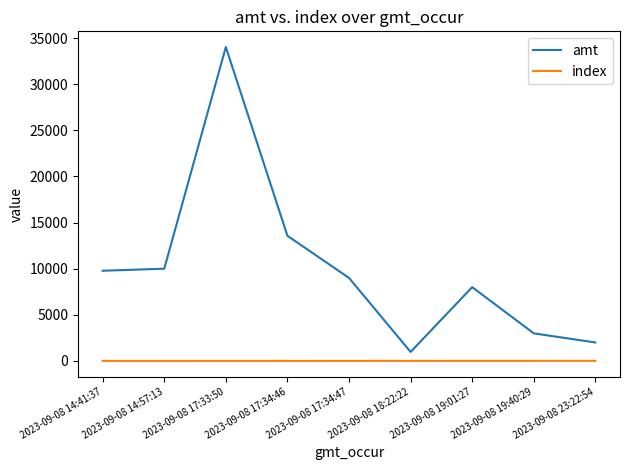

What is the difference between the second highest and second lowest values in the amt series?

11569.2